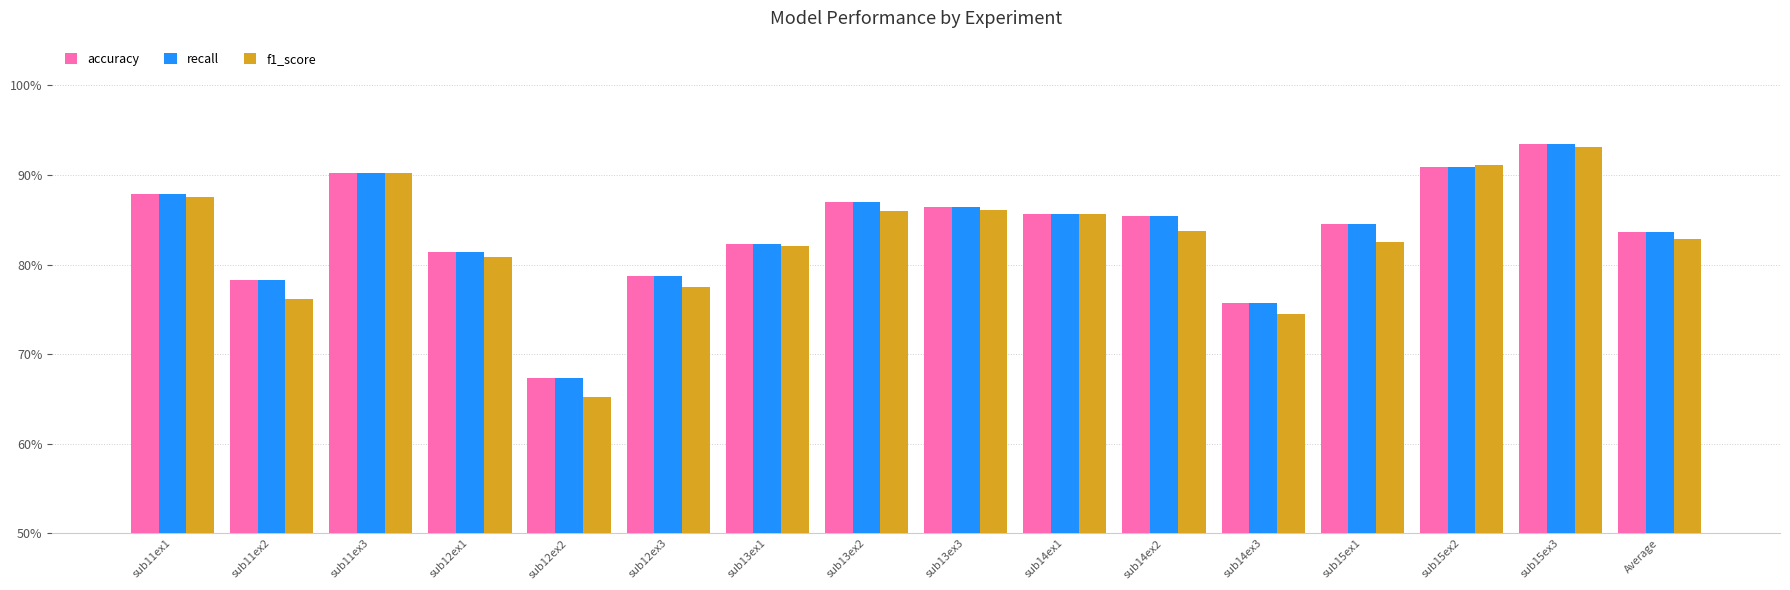

The recall series shows 1.1 at sub14ex2. True or false?

False